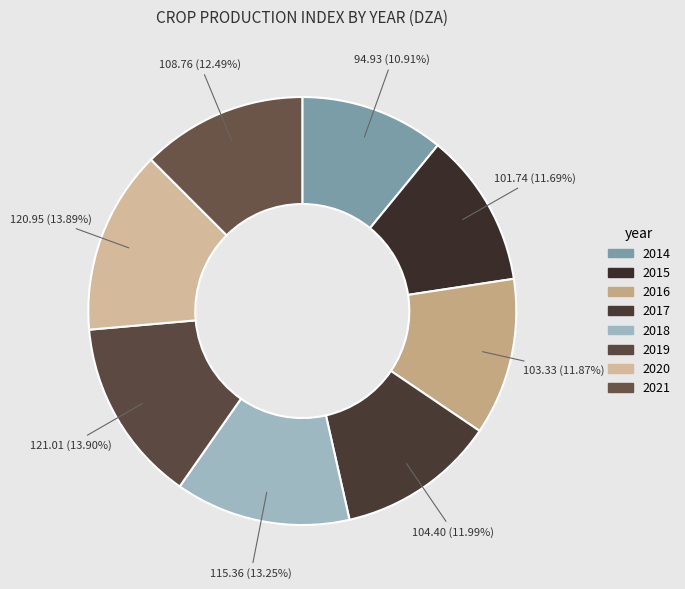

How many slices are in this pie chart?

8